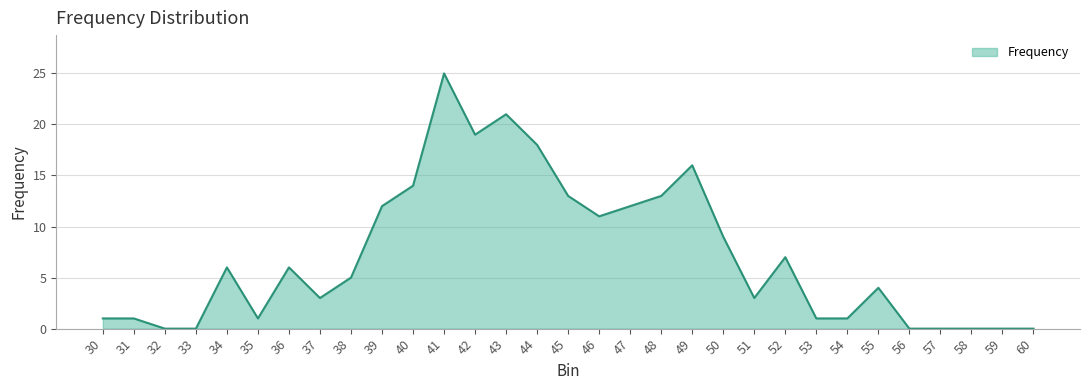

Which has a higher value, 50 or 53?

50